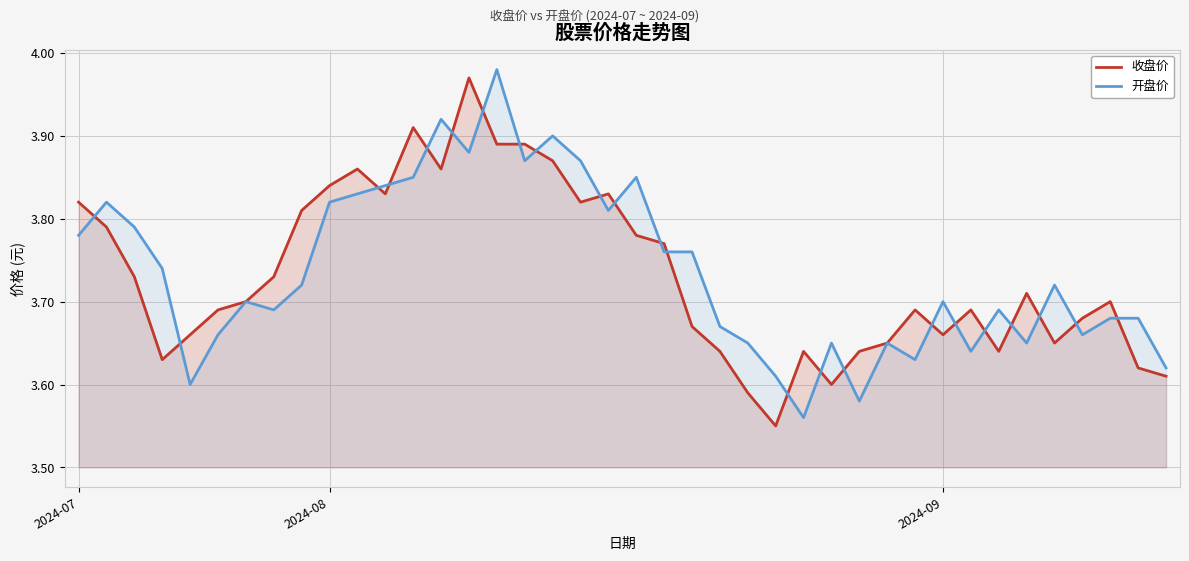

How many interior local valleys does the 收盘价 series have?

9